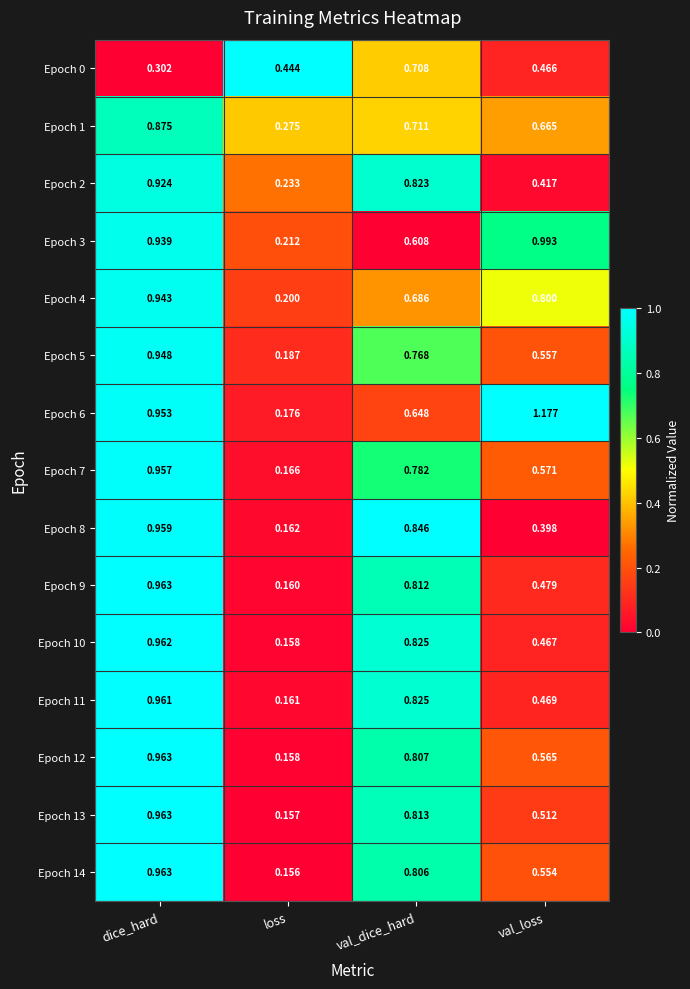

Which series has the largest range (max minus min)?

Epoch 6